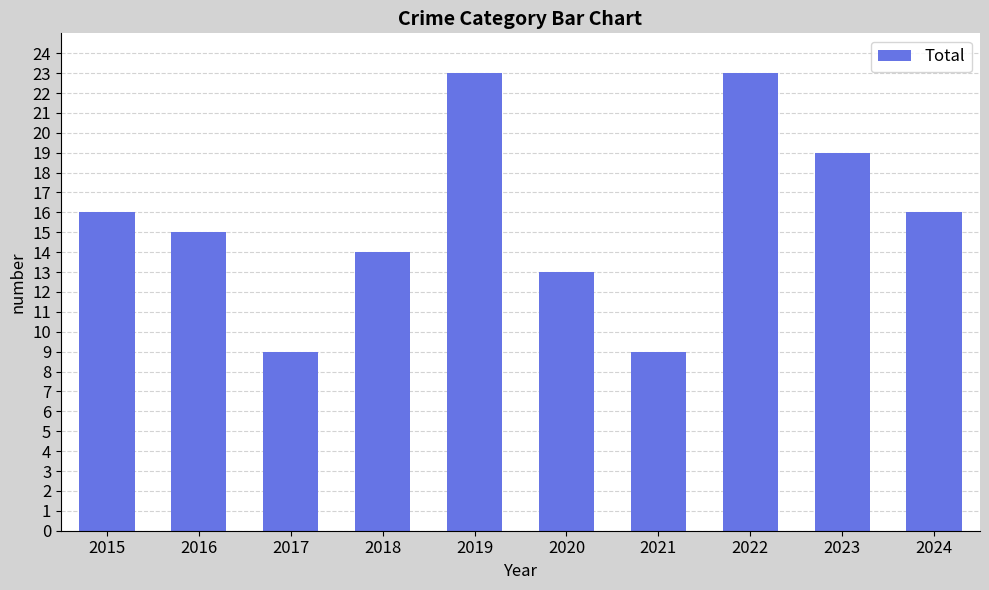

True or false: the data shows 25 at 2018.

False